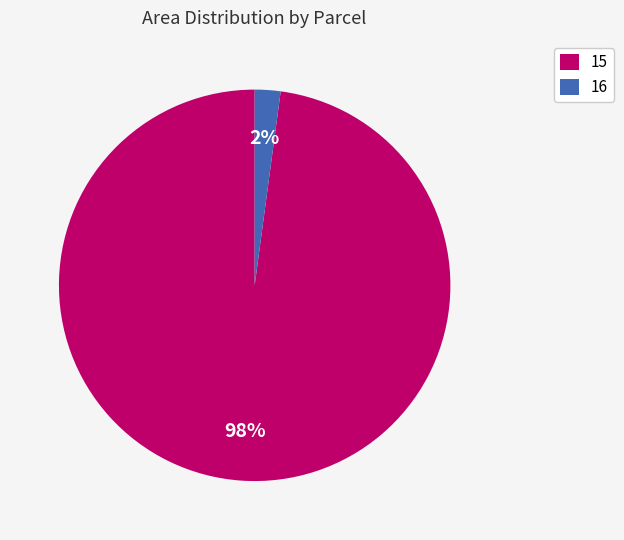

Which slice is the largest?

15